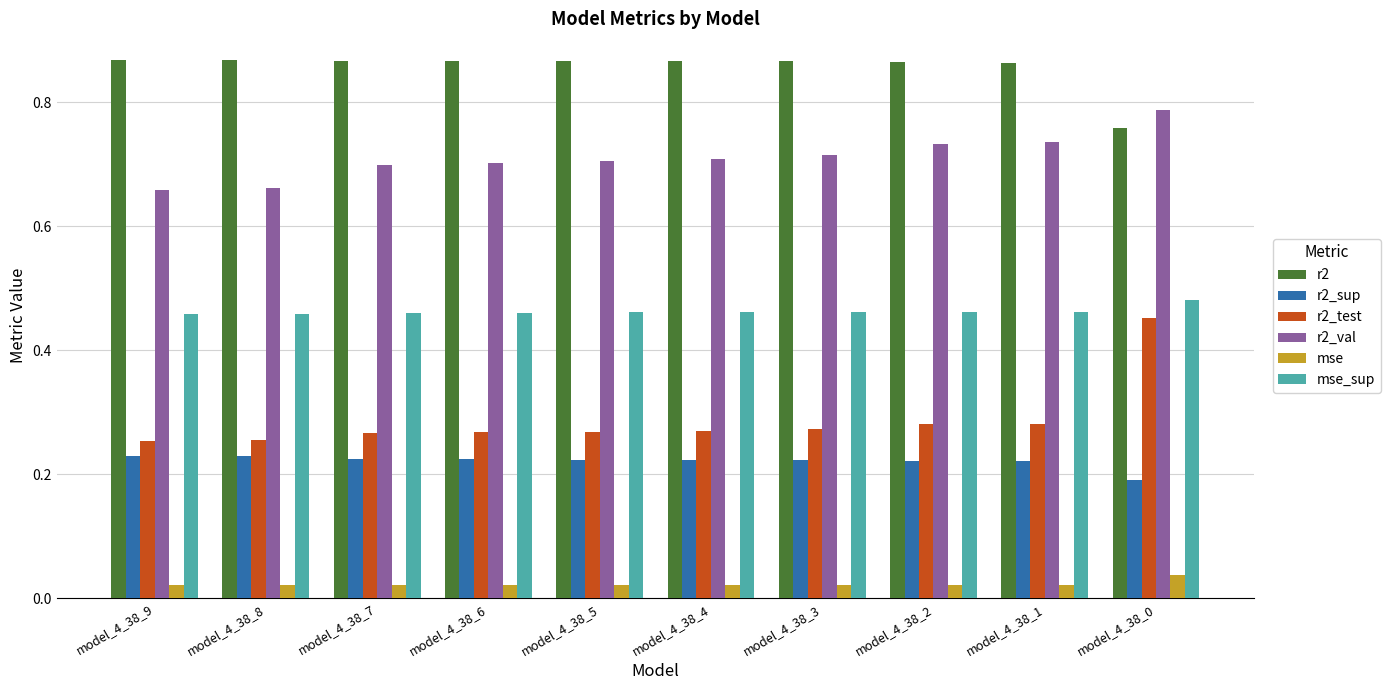

What is the sum of all r2_test values?

2.9